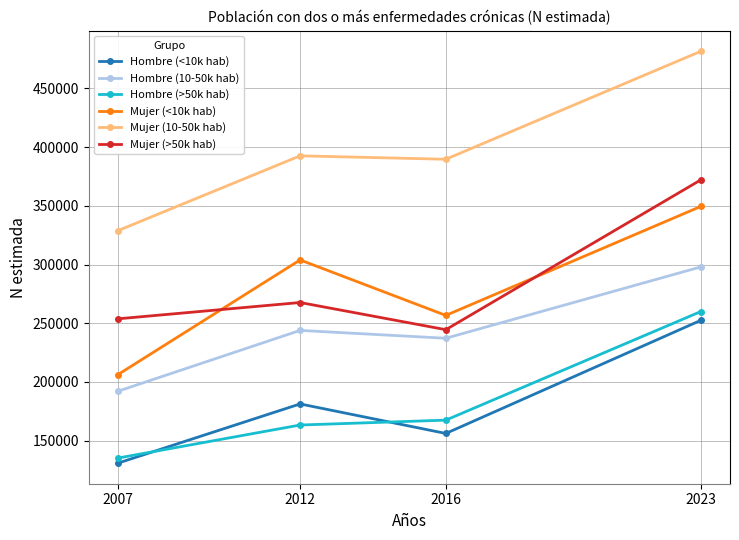

What is the minimum value shown in the chart?

130825